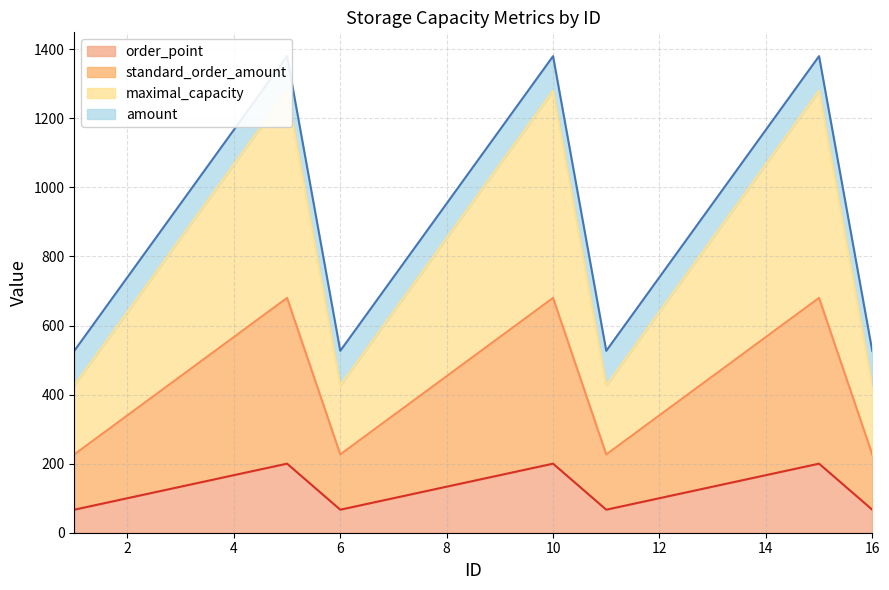

How many lines are shown in the chart?

3